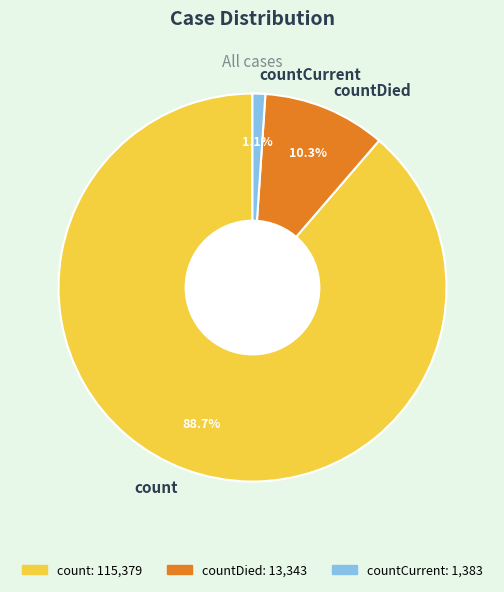

Rank the categories by value from highest to lowest.

count, countDied, countCurrent